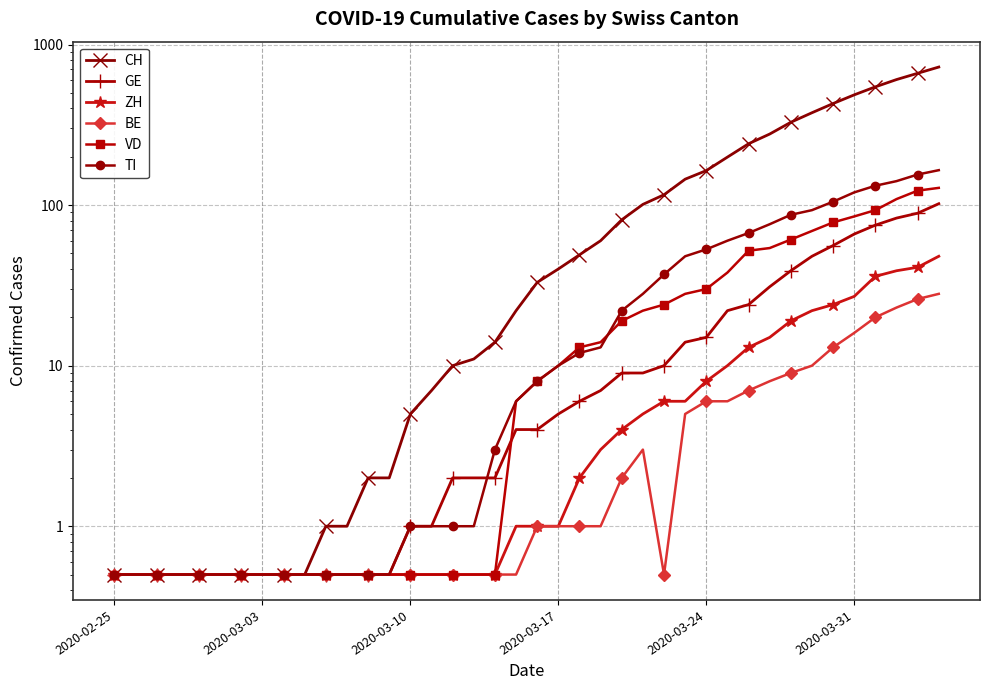

True or false: CH has more than 0 points higher than both neighbors.

False